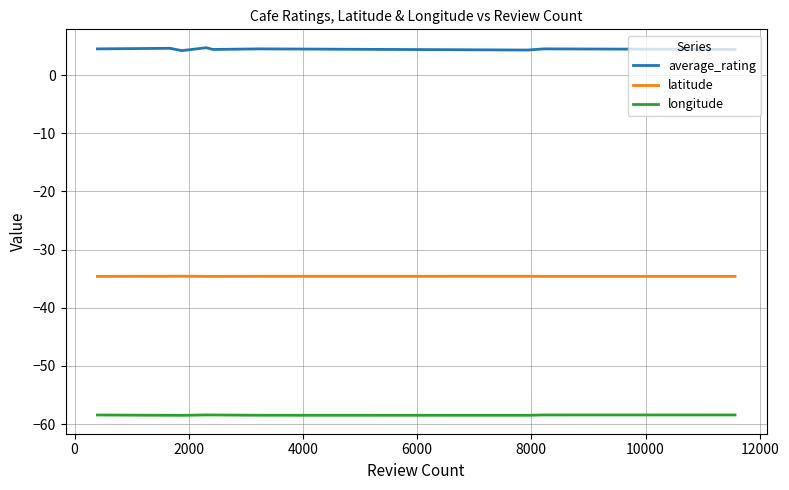

What is the minimum value for latitude?

-34.6